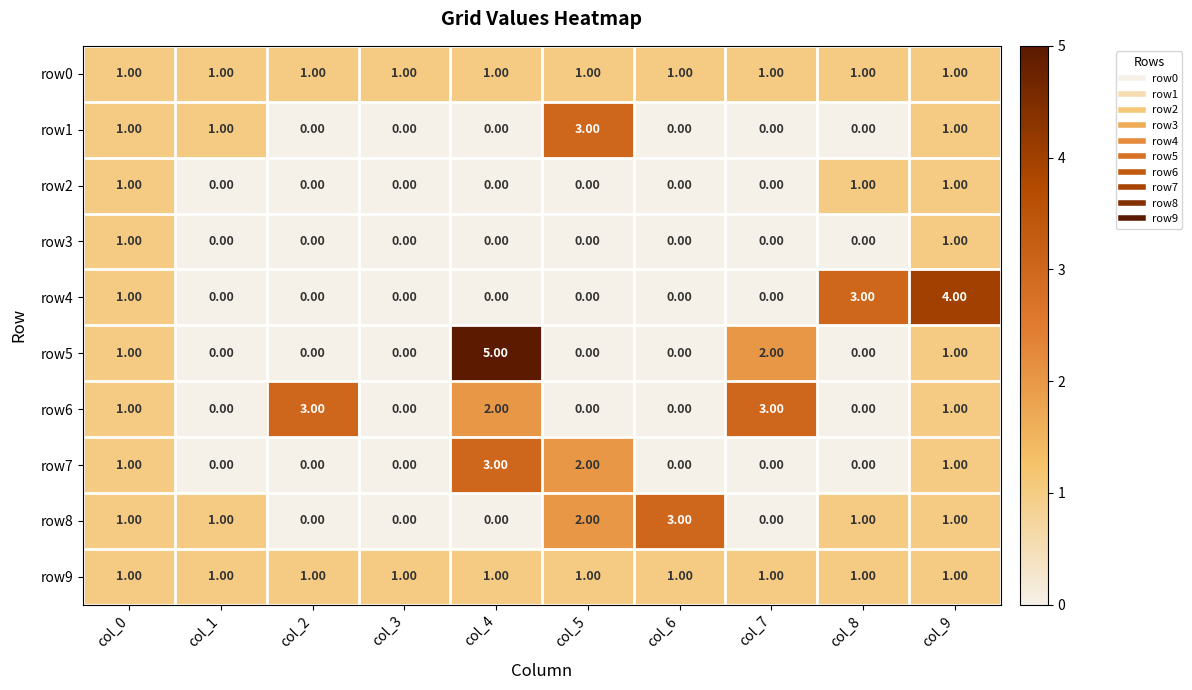

Which series has the widest spread of values?

row5